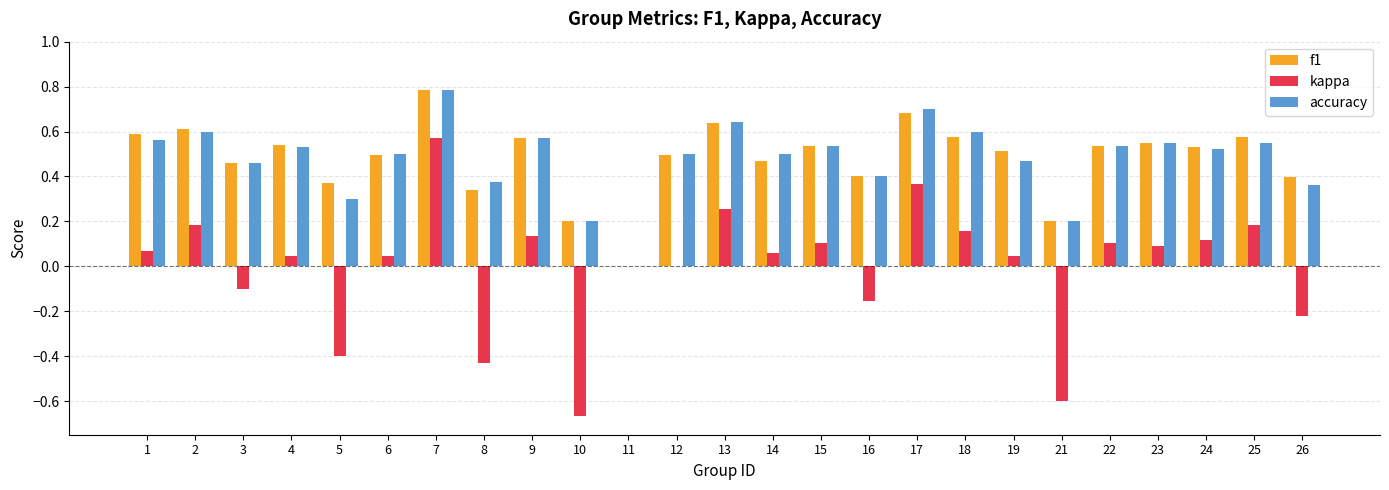

How many groups of bars are there?

25